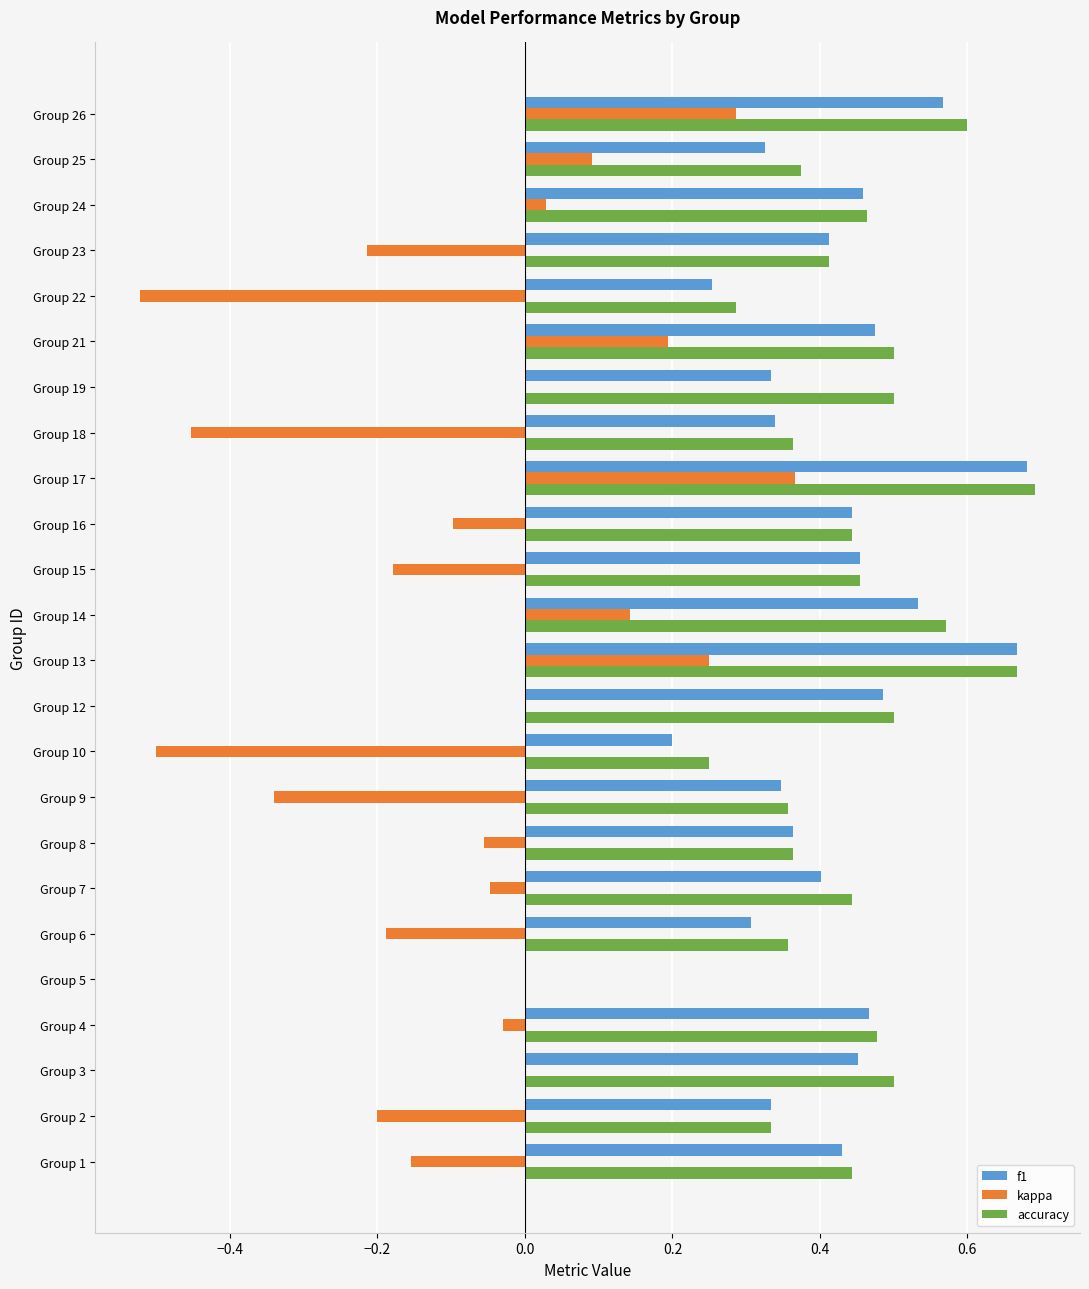

At which label does kappa reach its peak?

Group 17